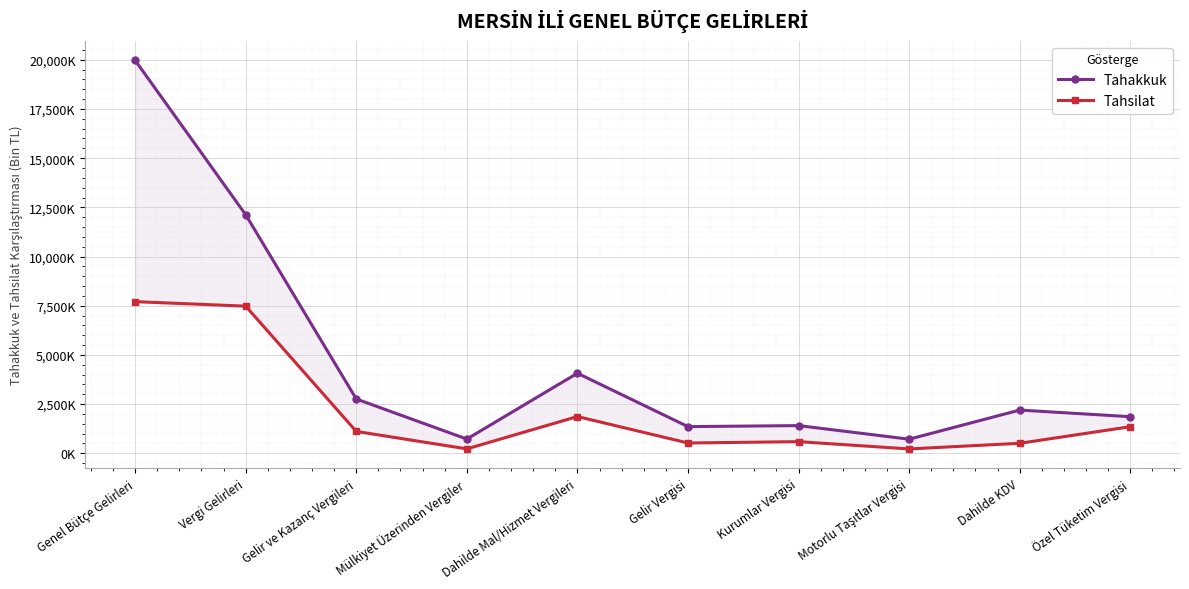

At which category is the sum across all series the highest?

Genel Bütçe Gelirleri